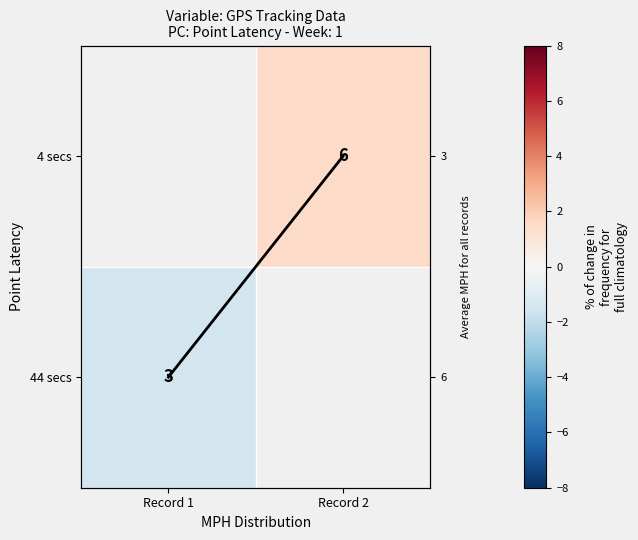

How many categories are shown in the chart?

2